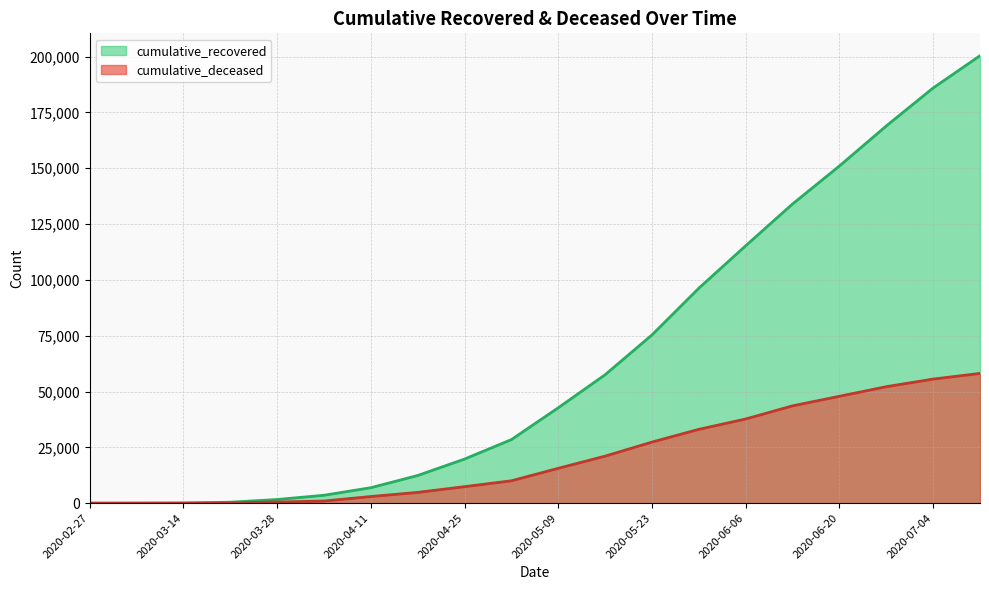

What is the total value across all series at 2020-03-14?

83